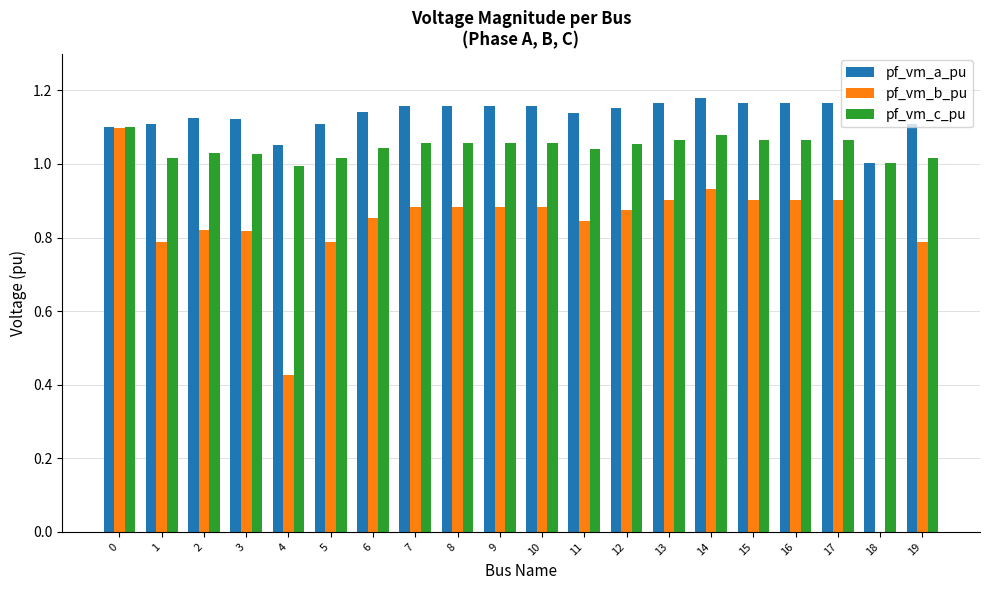

What is the sum of the pf_vm_b_pu values at 3 and 1?

1.6